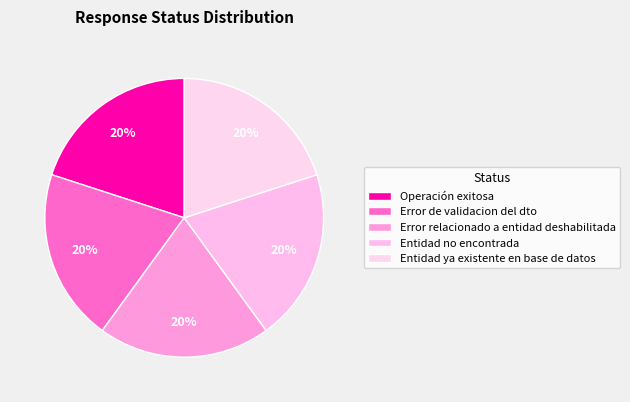

True or false: Error relacionado a entidad deshabilitada accounts for 28% of the total.

False